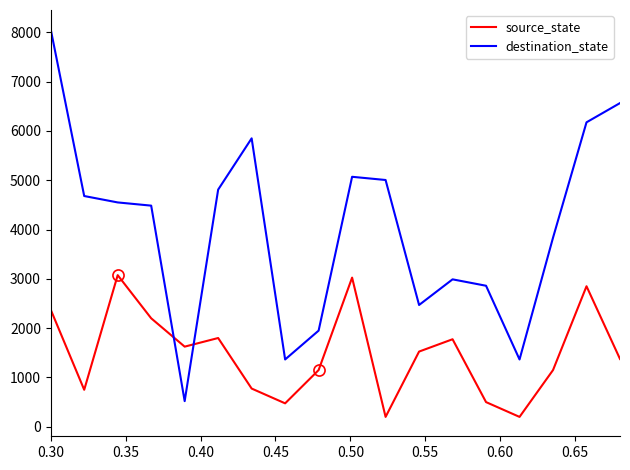

List the series in order of their overall mean, lowest first.

source_state, destination_state